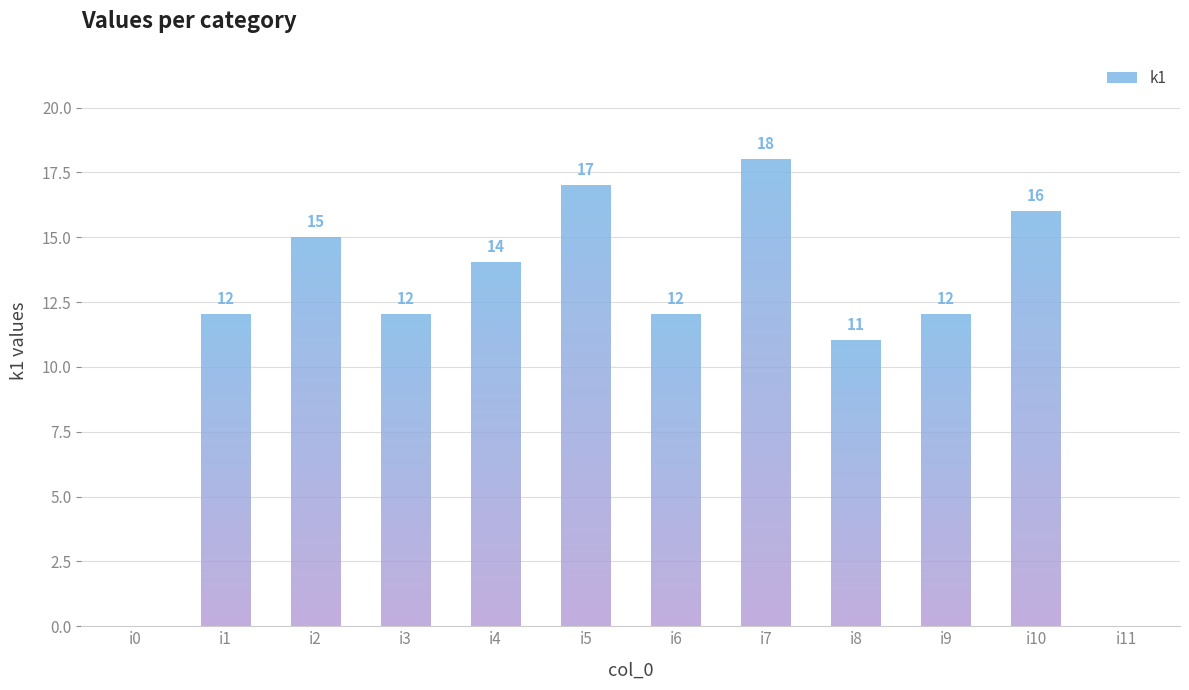

Which label corresponds to the largest value in the chart?

i7